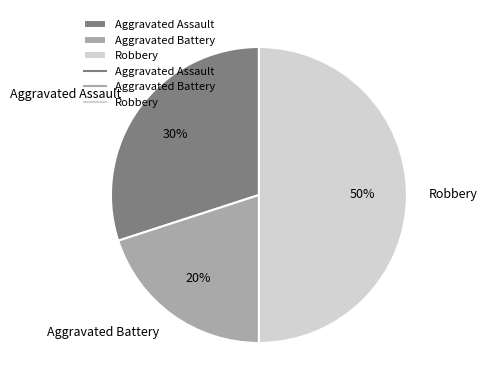

Does Aggravated Assault represent more than half of the total?

No